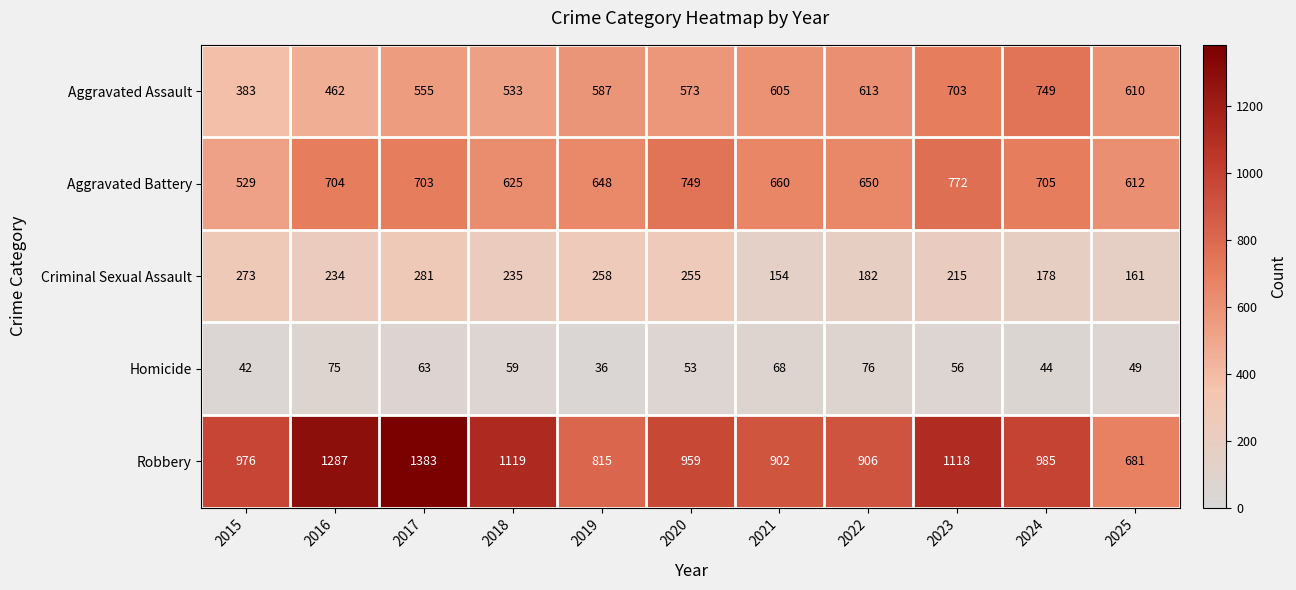

What is the spread (max minus min) of values at 2024?

941